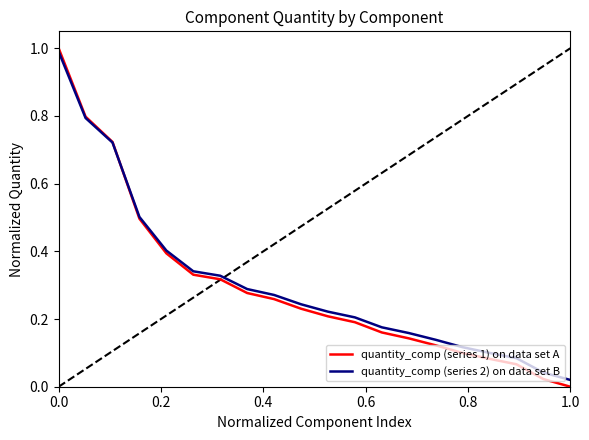

What is the greatest value displayed?

1.0